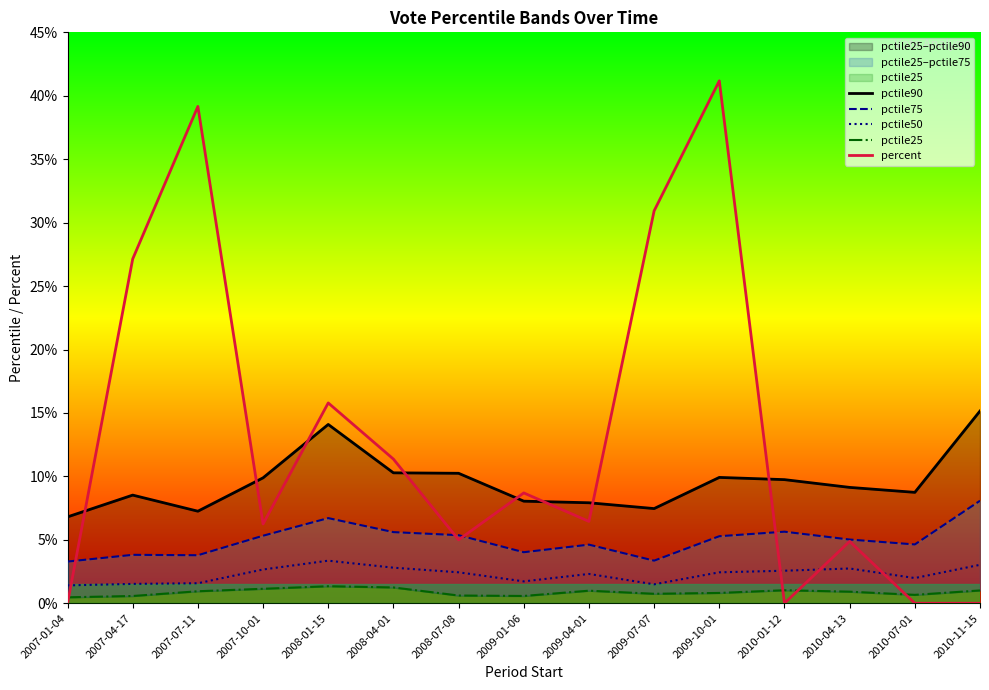

Which has a higher value, 2010-11-15 or 2010-04-13?

2010-11-15